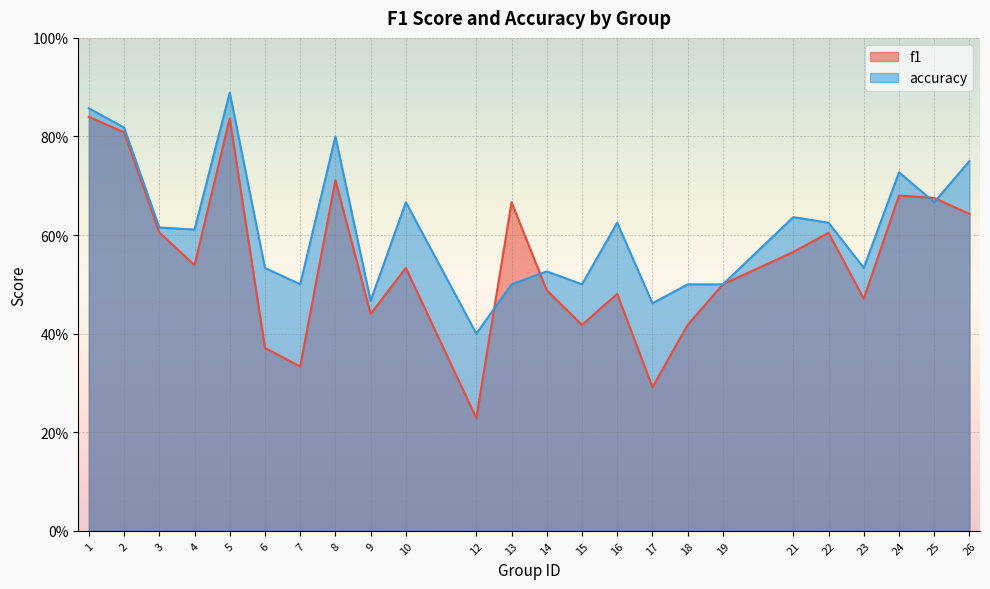

The value of accuracy at 12 is 0.6. True or false?

False